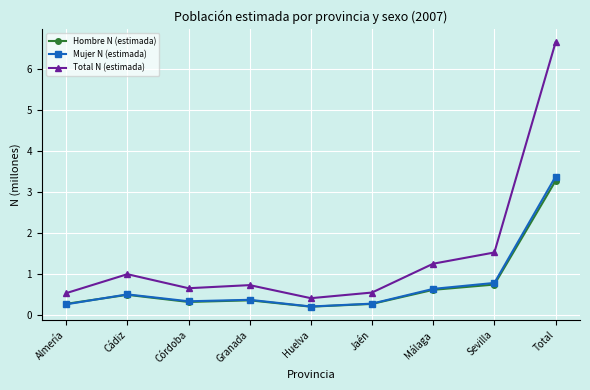

Which series changed the most between Córdoba and Málaga?

Total N (estimada)